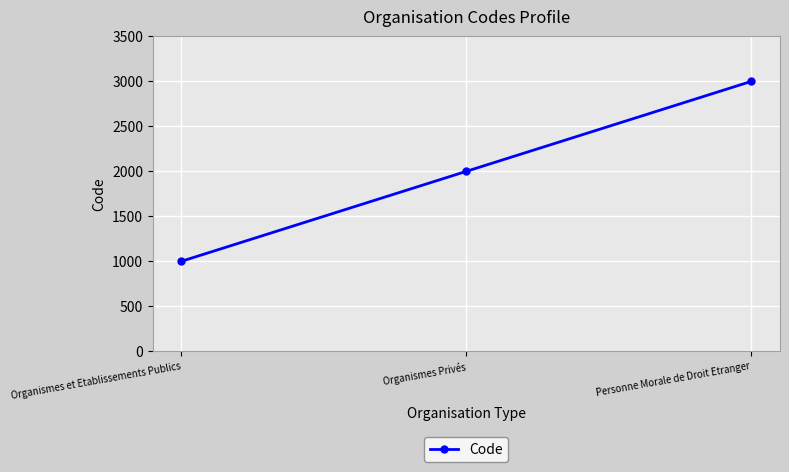

Reading left to right, what are all the values shown in this chart?

1000	2000	3000